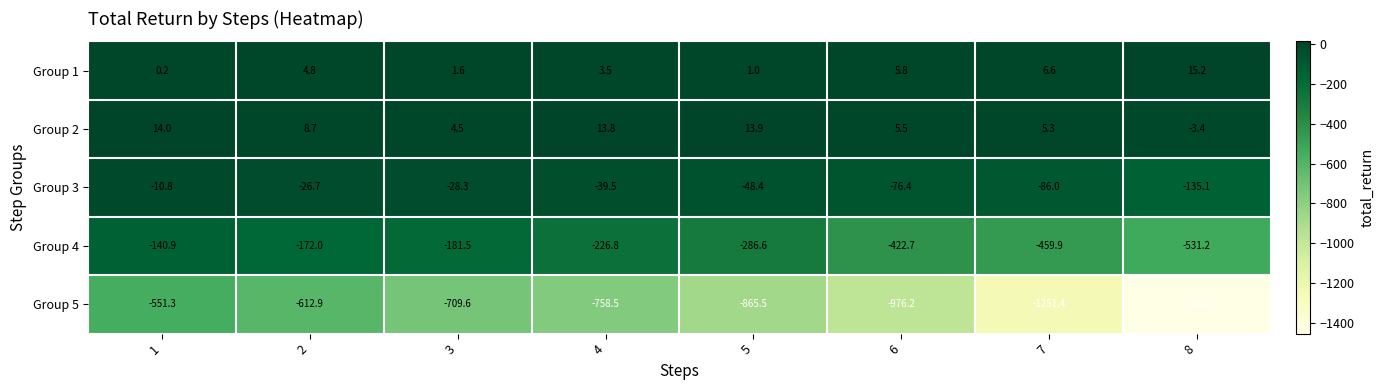

Rank the series by their maximum value, from highest to lowest.

Group 1, Group 2, Group 3, Group 4, Group 5